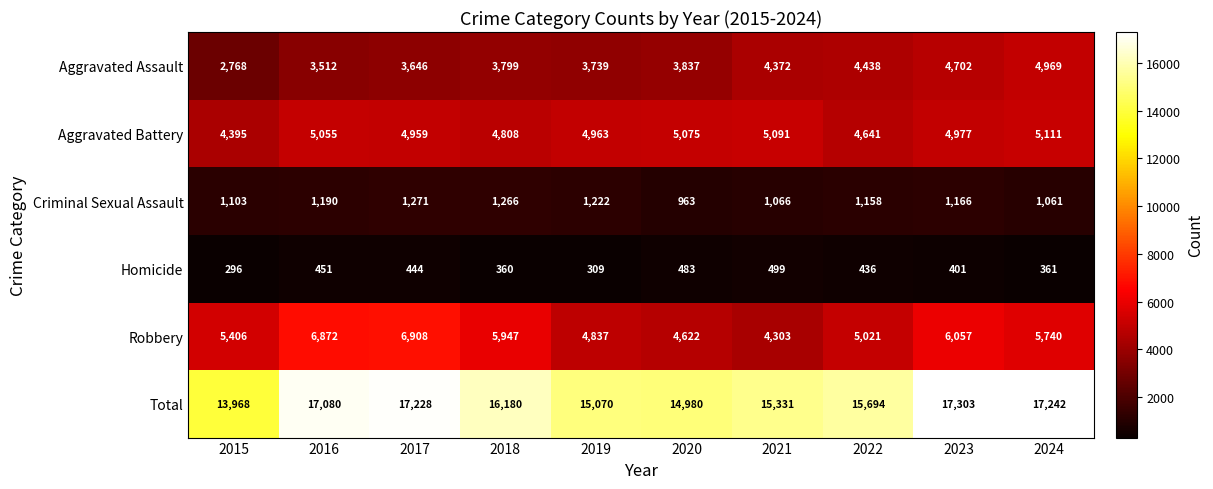

Is it true that Homicide equals 226 at 2024?

False